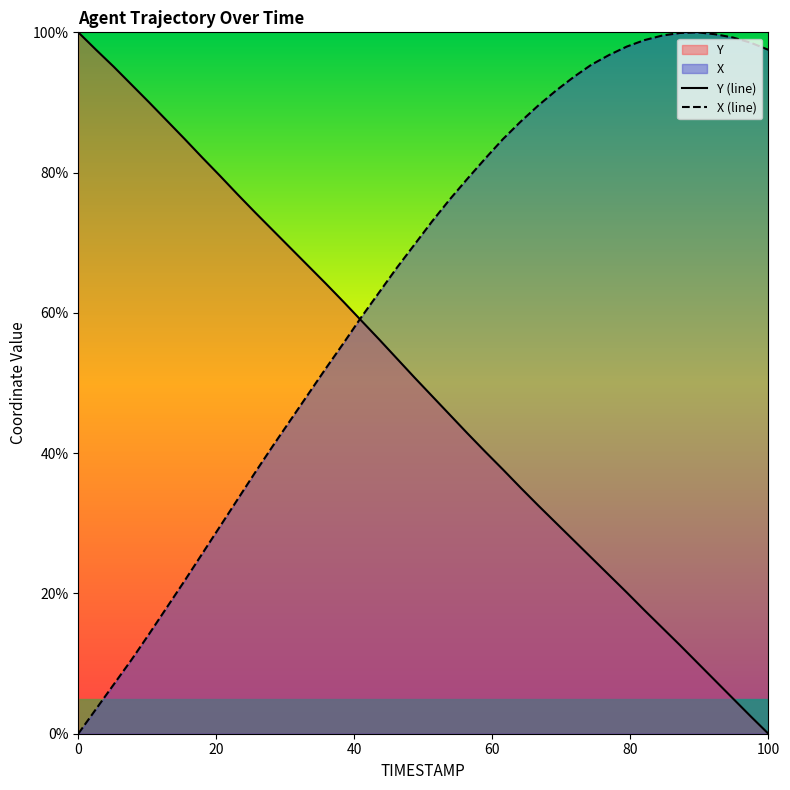

Does the chart display data point markers on the line(s)?

No